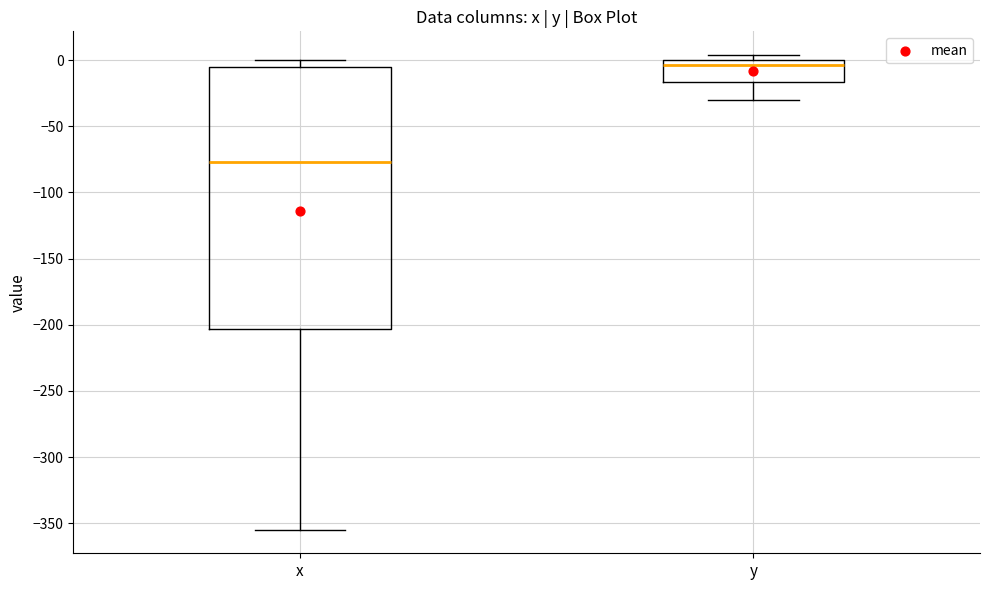

Reading left to right, read every box against the y-axis: the position of its median line, the range the box covers, and the ends of its whiskers. The values are not printed on the chart, so give them approximately, as read against the axis.

x: median -75, box -205 to -5, whiskers -355 to 0
y: median -5, box -15 to 0, whiskers -30 to 5